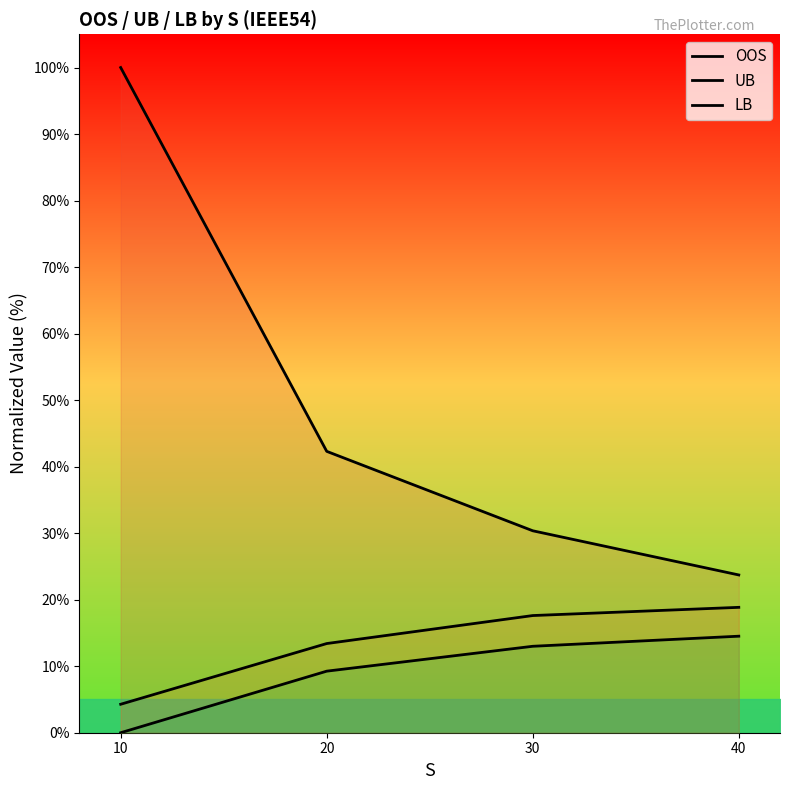

How many lines are shown in the chart?

3